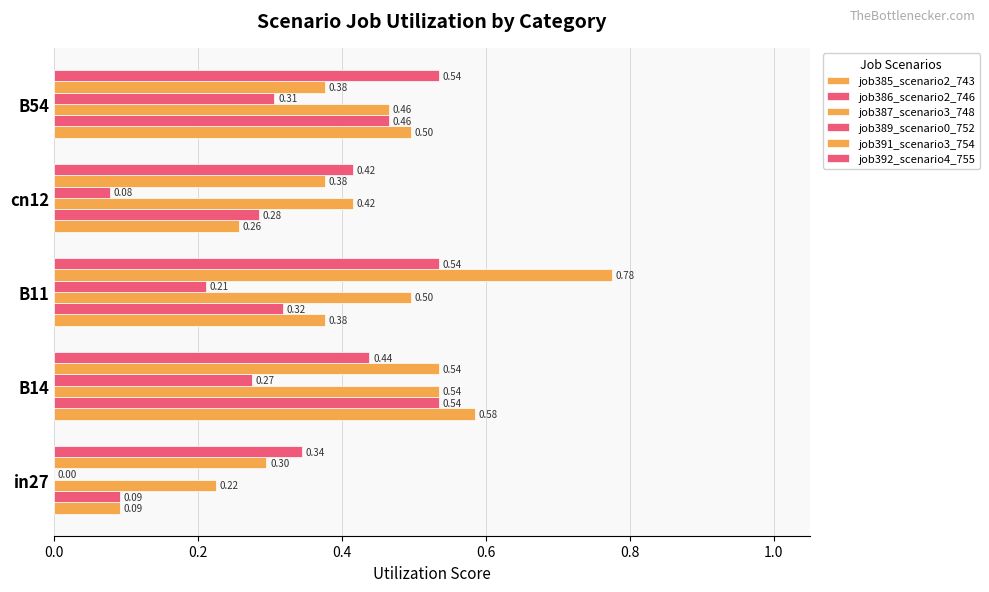

How many categories are shown in the chart?

5